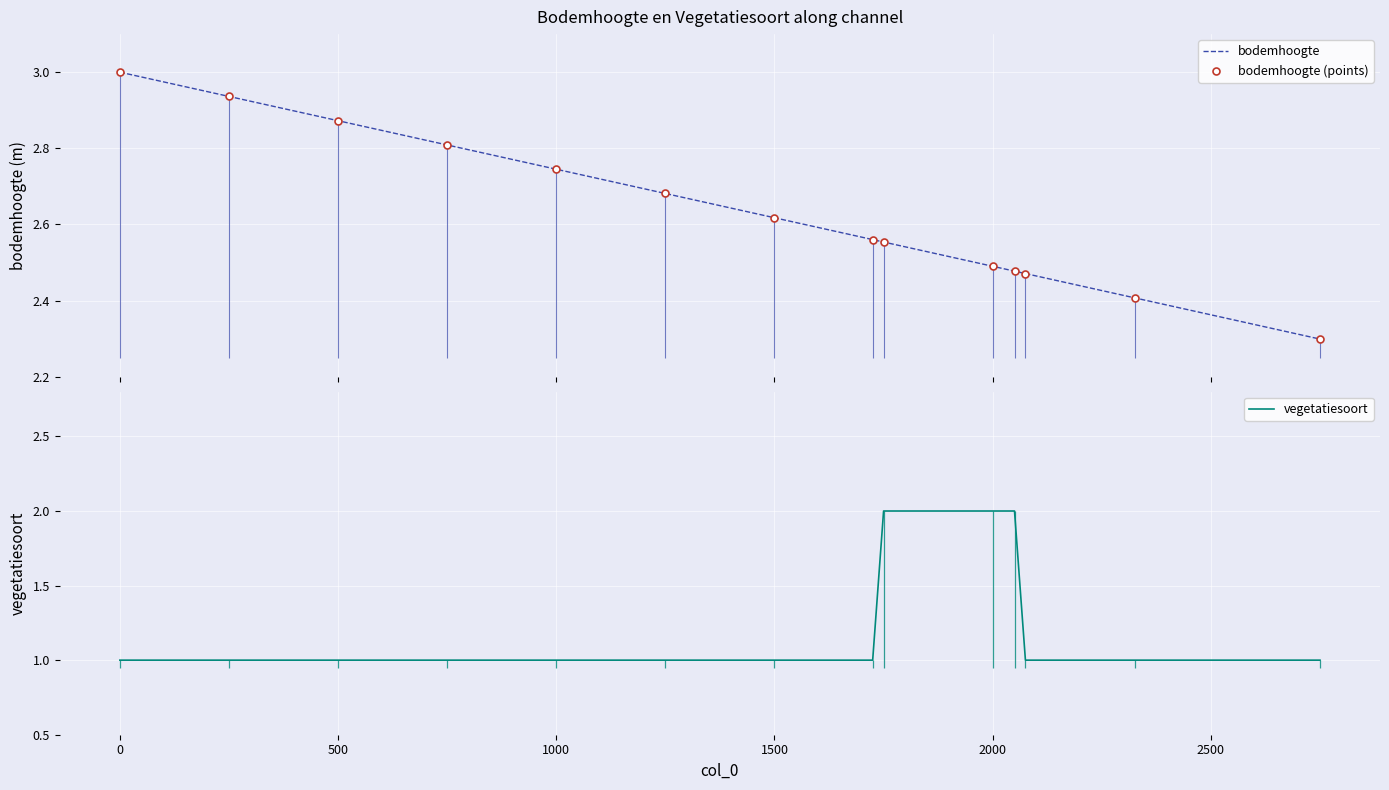

What is the value of the bodemhoogte point at the 14th from the left?

2.3